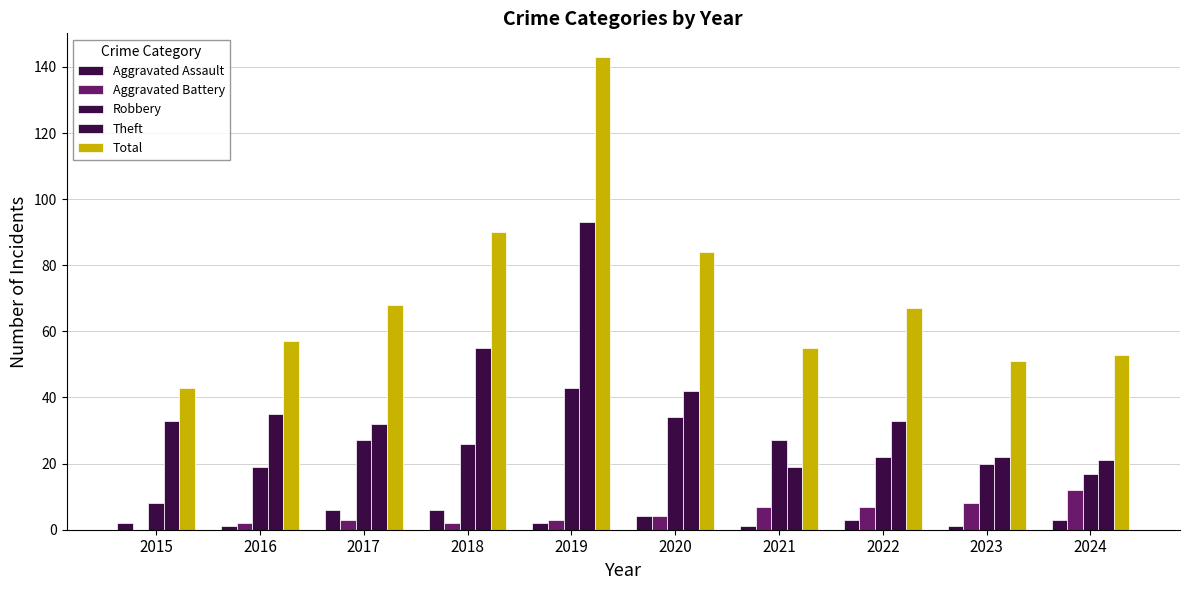

The value of Aggravated Battery at 2022 is 7. True or false?

True